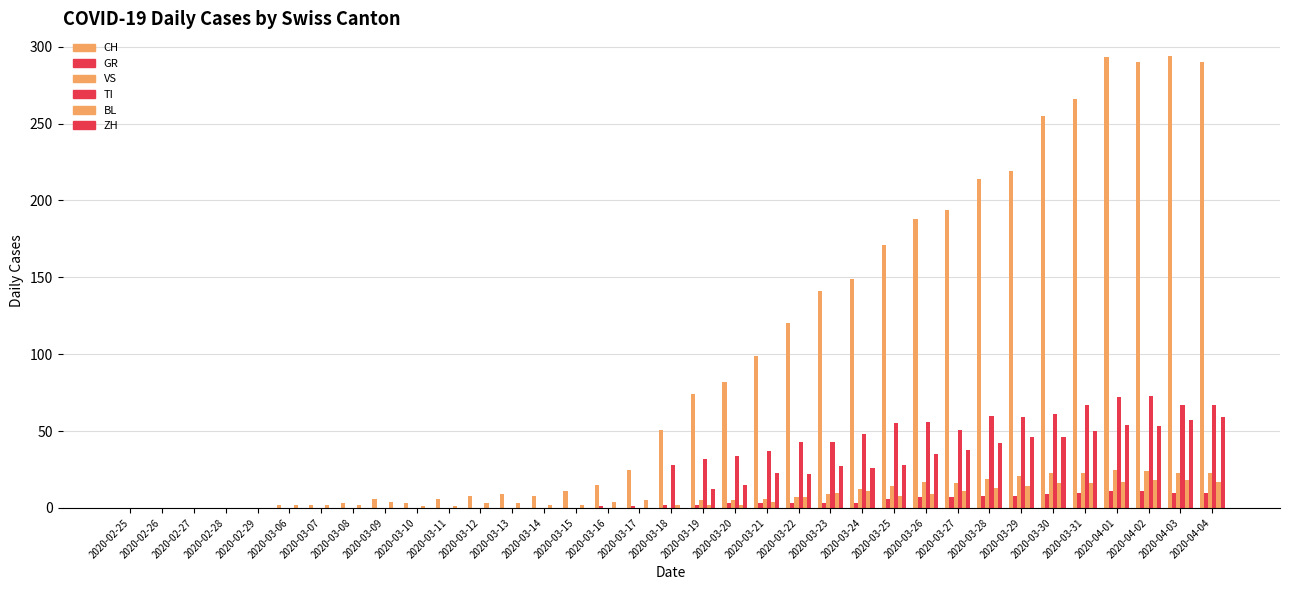

What is the difference between the highest and lowest values at 2020-03-18?

51